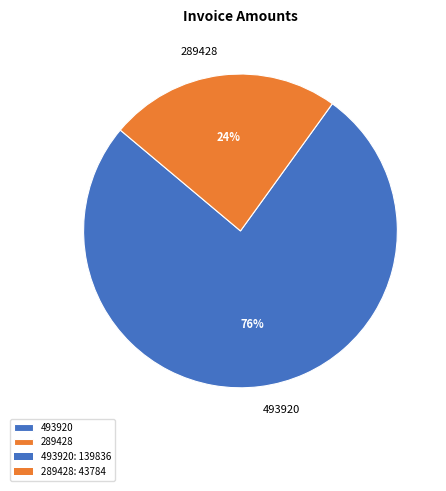

How many slices are in this pie chart?

2